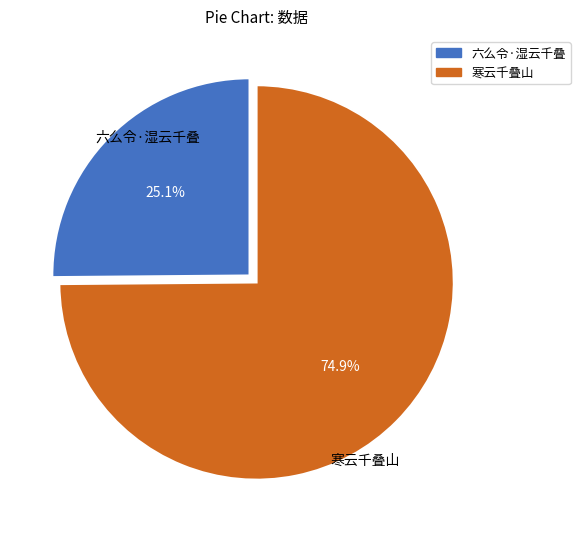

Does 六么令·湿云千叠 account for over 50% of the chart?

No